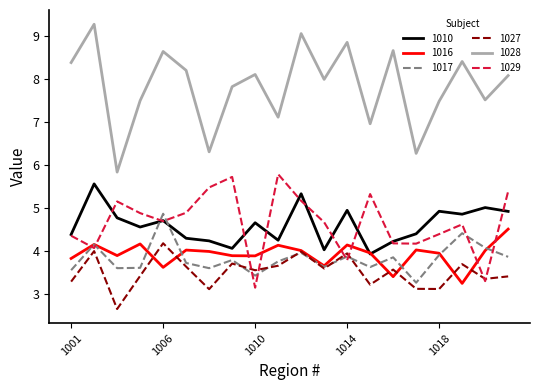

How many values in the 1010 series exceed 4?

19